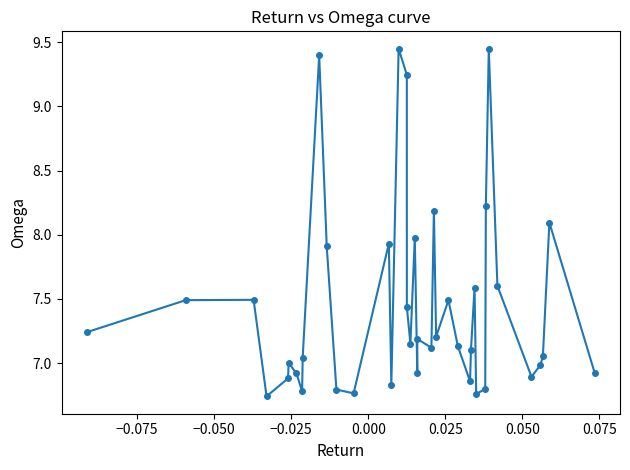

How many points are higher than both their immediate neighbors (excluding endpoints)?

12